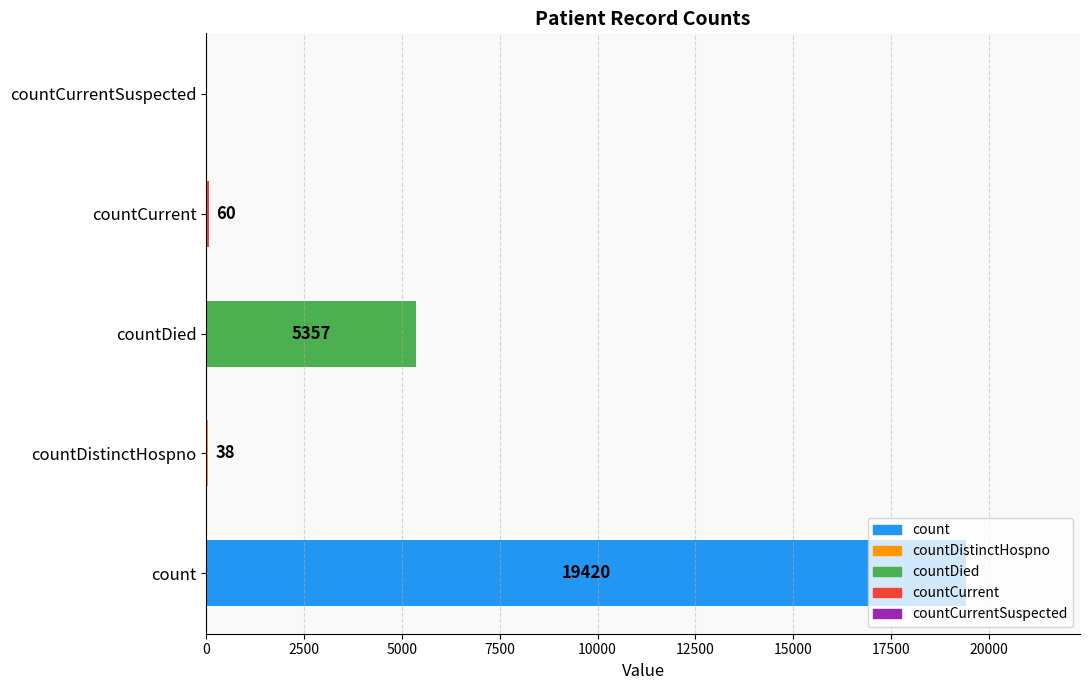

What value does the data have at count?

19420